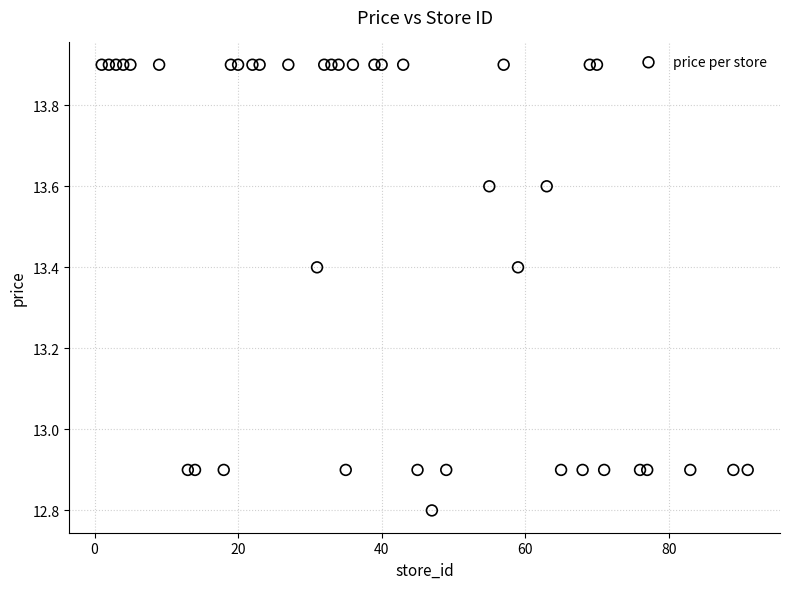

What is the range of Y values (max minus min)?

1.1